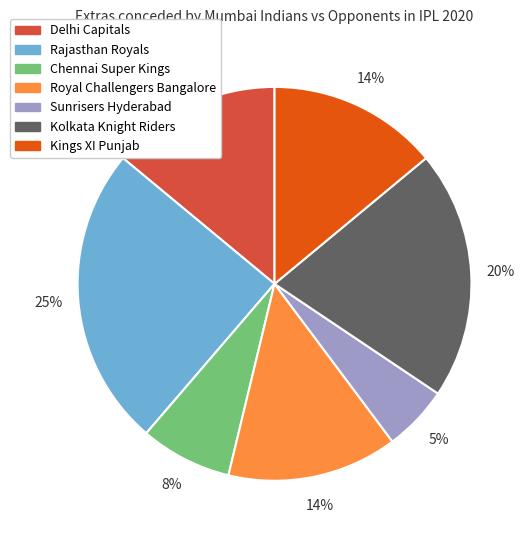

To the nearest percent, what is the average slice percentage?

14%